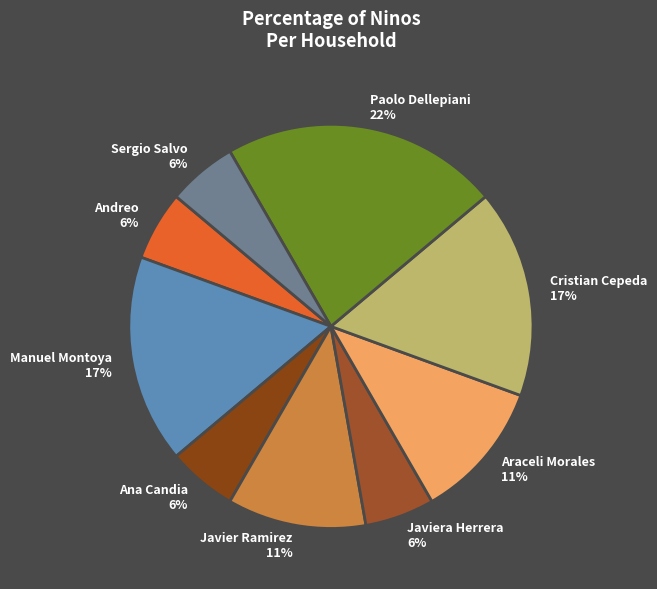

Is it true that Manuel Montoya 17% is 5% of the pie?

False